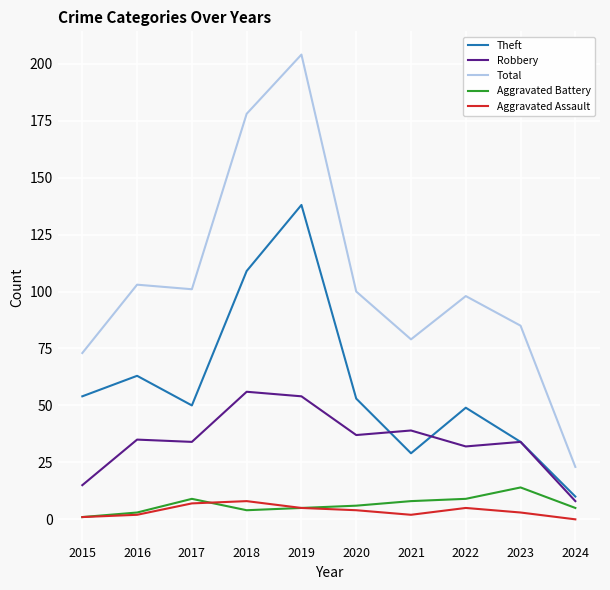

How many lines are shown in the chart?

5